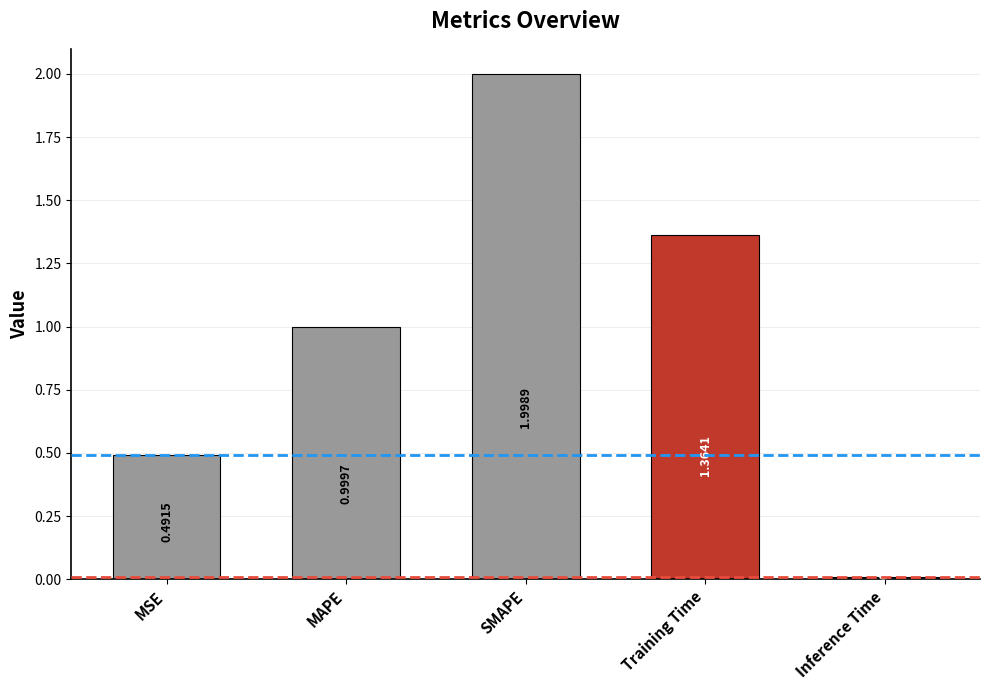

Rank the categories by value from highest to lowest.

SMAPE, Training Time, MAPE, MSE, Inference Time